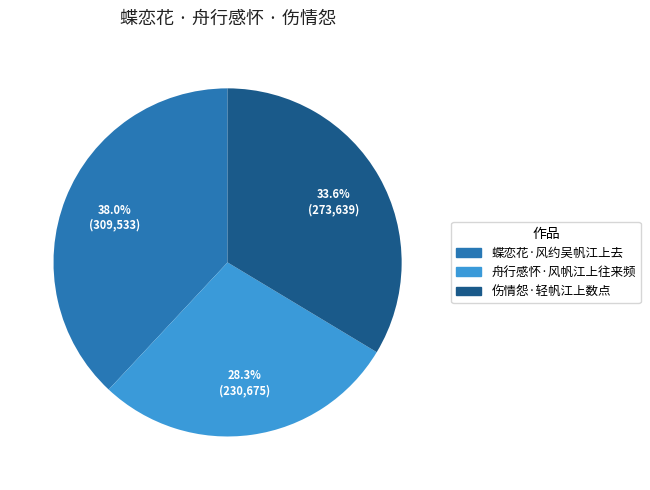

True or false: 舟行感怀·风帆江上往来频 accounts for 28% of the total.

True